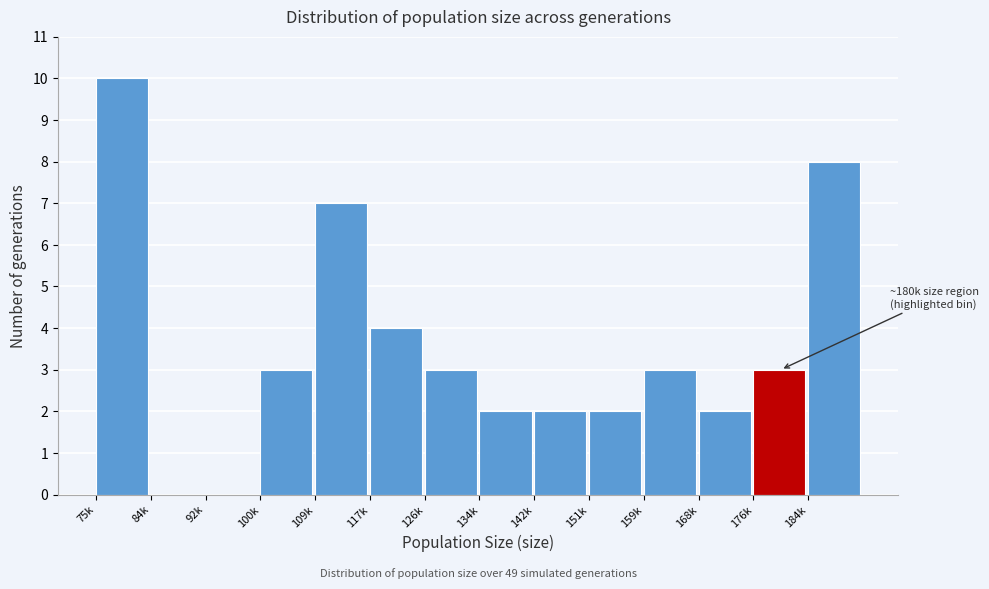

Reading right to left, extract all data points from this chart.

184k=8	176k=3	168k=2	159k=3	151k=2	142k=2	134k=2	126k=3	117k=4	109k=7	100k=3	92k=0	84k=0	75k=10